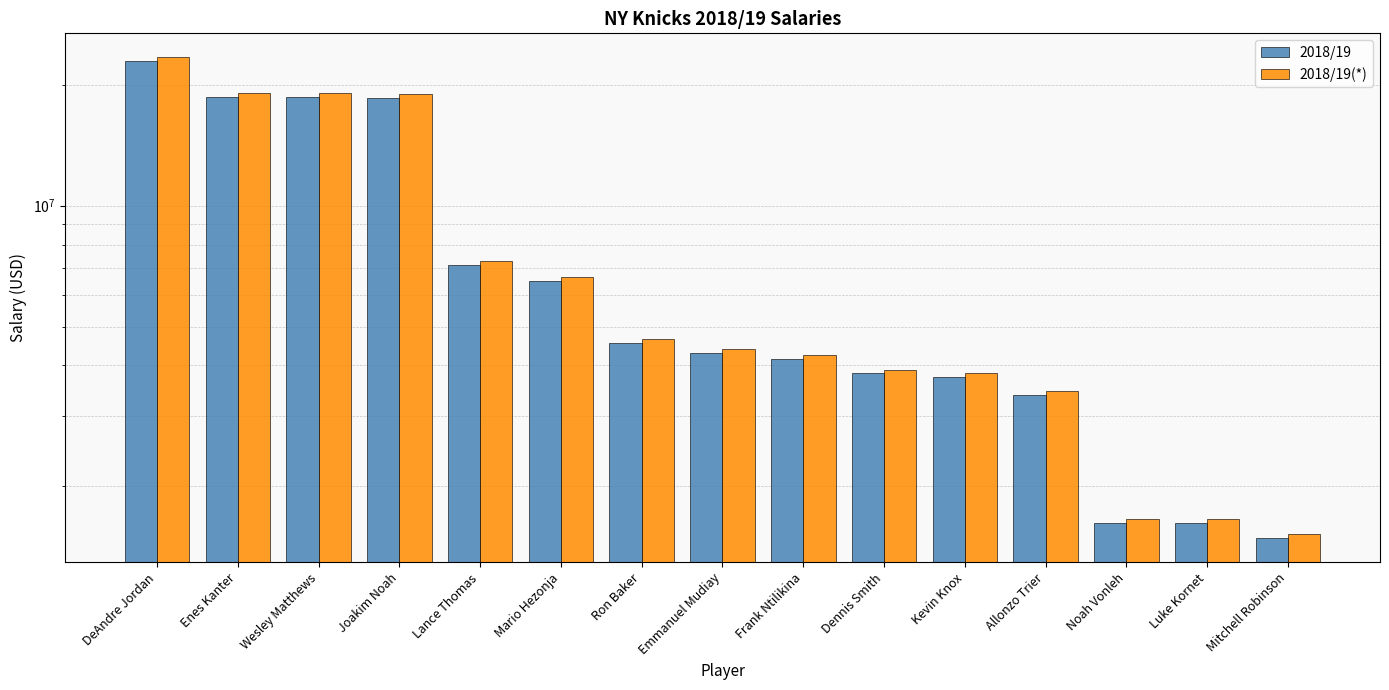

What is the maximum value shown in the chart?

23424948